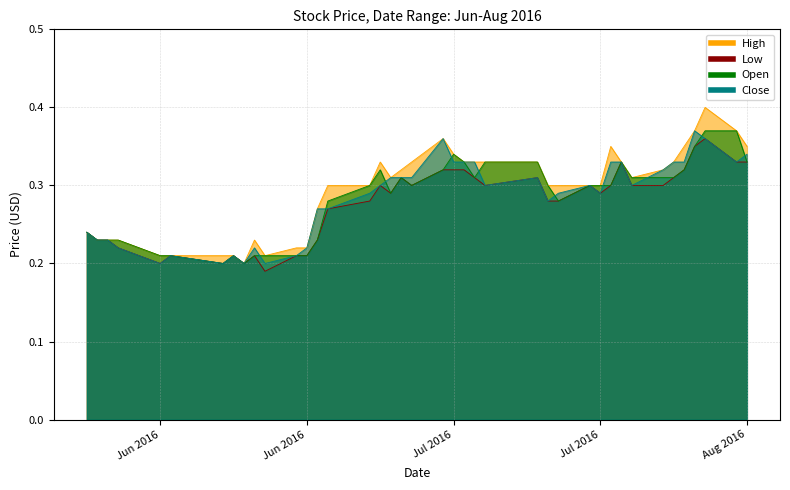

Reading right to left, transcribe all the data shown in this chart.

High: 0.3	0.4	0.4	0.4	0.3	0.3	0.3	0.3	0.3	0.3	0.3	0.3	0.3	0.3	0.3	0.3	0.3	0.3	0.3	0.4	0.3	0.3	0.3	0.3	0.3	0.3	0.3	0.2	0.2	0.2	0.2	0.2	0.2	0.2	0.2	0.2	0.2	0.2	0.2	0.2
Low: 0.3	0.3	0.4	0.3	0.3	0.3	0.3	0.3	0.3	0.3	0.3	0.3	0.3	0.3	0.3	0.3	0.3	0.3	0.3	0.3	0.3	0.3	0.3	0.3	0.3	0.3	0.2	0.2	0.2	0.2	0.2	0.2	0.2	0.2	0.2	0.2	0.2	0.2	0.2	0.2
Open: 0.3	0.4	0.4	0.3	0.3	0.3	0.3	0.3	0.3	0.3	0.3	0.3	0.3	0.3	0.3	0.3	0.3	0.3	0.3	0.3	0.3	0.3	0.3	0.3	0.3	0.3	0.2	0.2	0.2	0.2	0.2	0.2	0.2	0.2	0.2	0.2	0.2	0.2	0.2	0.2
Close: 0.3	0.3	0.4	0.4	0.3	0.3	0.3	0.3	0.3	0.3	0.3	0.3	0.3	0.3	0.3	0.3	0.3	0.3	0.3	0.4	0.3	0.3	0.3	0.3	0.3	0.3	0.3	0.2	0.2	0.2	0.2	0.2	0.2	0.2	0.2	0.2	0.2	0.2	0.2	0.2